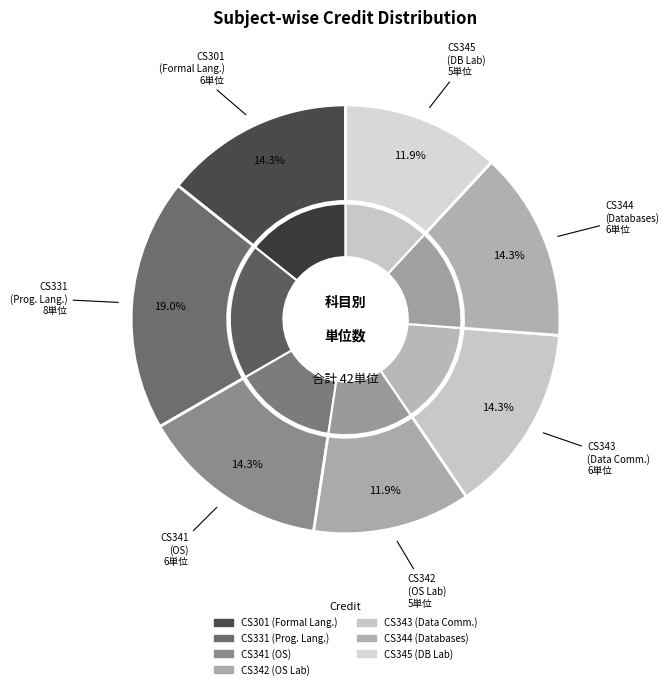

How many slices are in this pie chart?

7